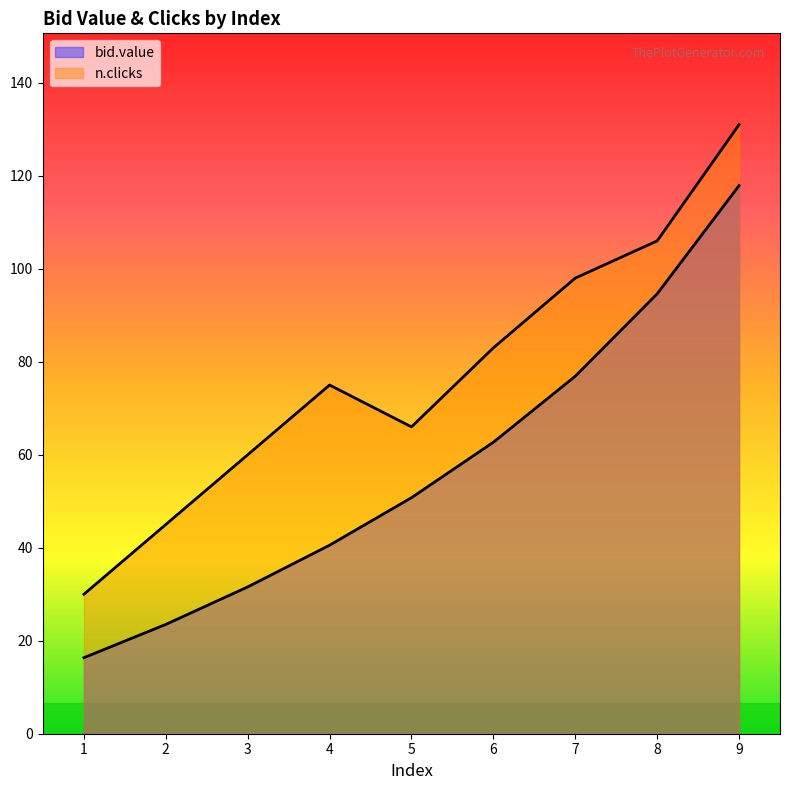

Which category has the highest value in the n.clicks series?

9